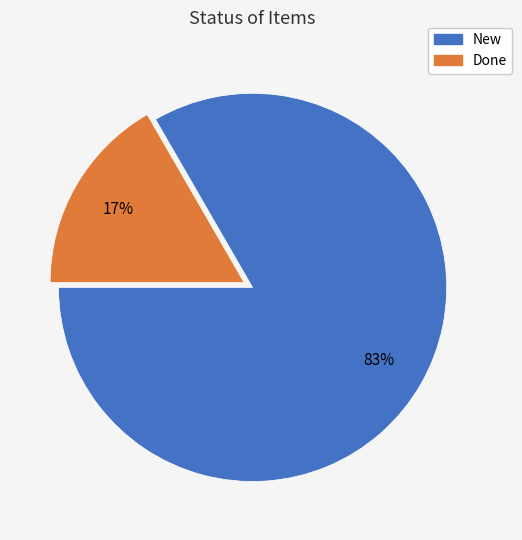

To the nearest percent, what is the average slice percentage?

50%